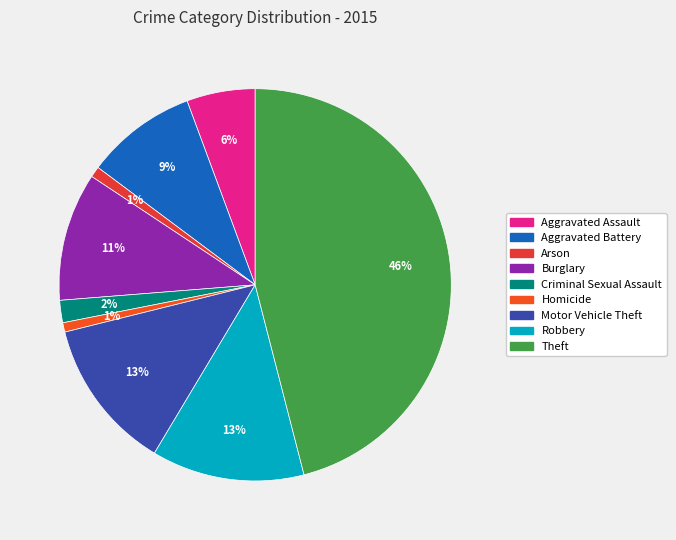

Is Aggravated Assault the majority of the pie?

No